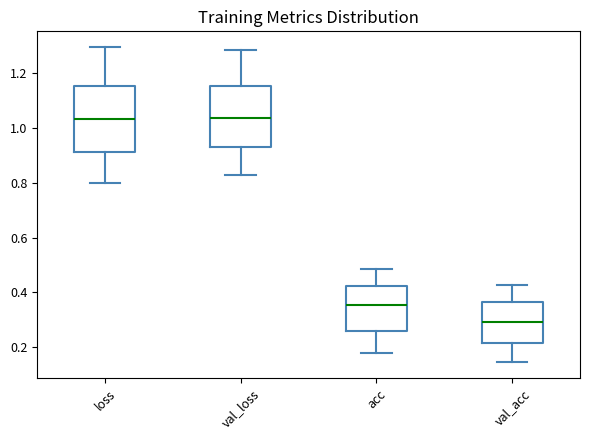

Where does the upper whisker of the box for loss end on the y-axis? The values are not printed on the chart, so give them approximately, as read against the axis.

1.30